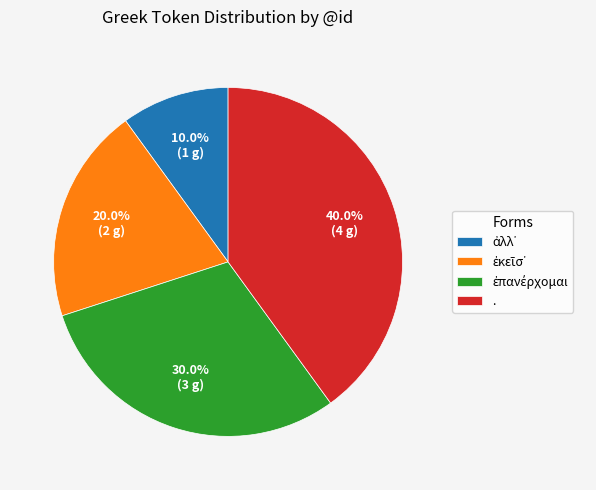

How much of the chart is everything except .?

60.0%